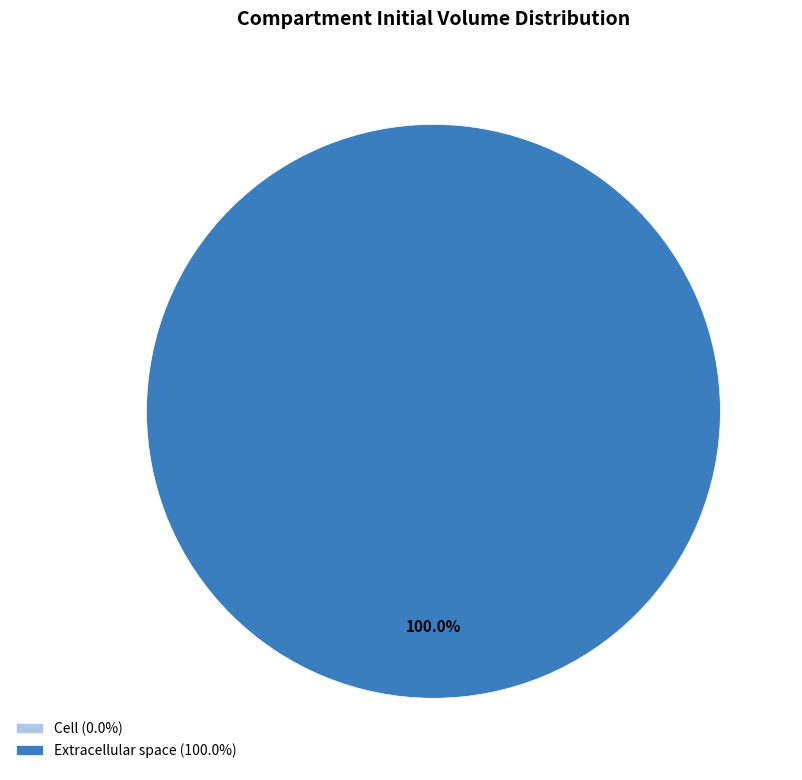

To the nearest percent, what portion does Extracellular space represent?

100%